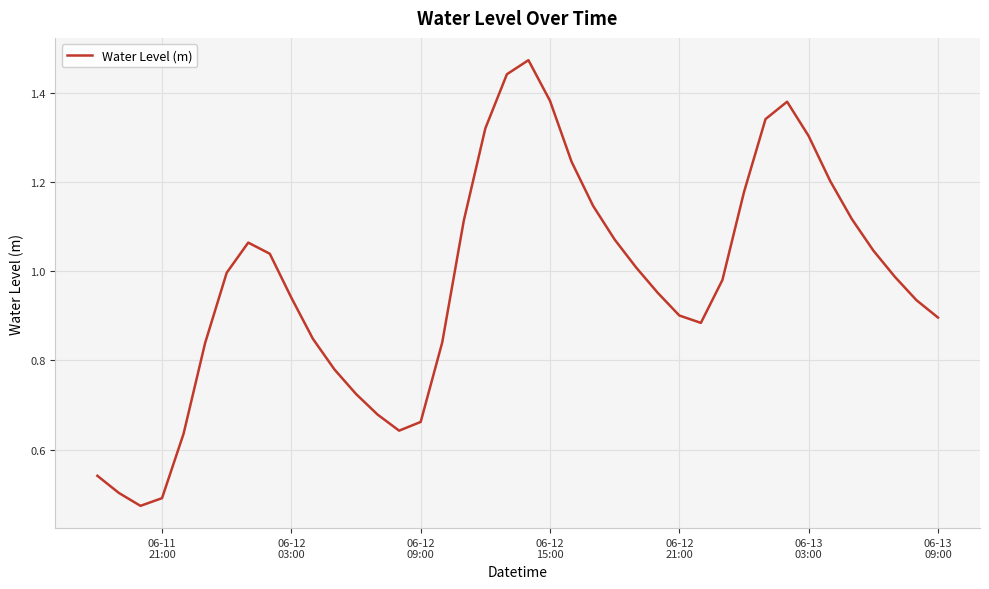

How many lines are shown in the chart?

1